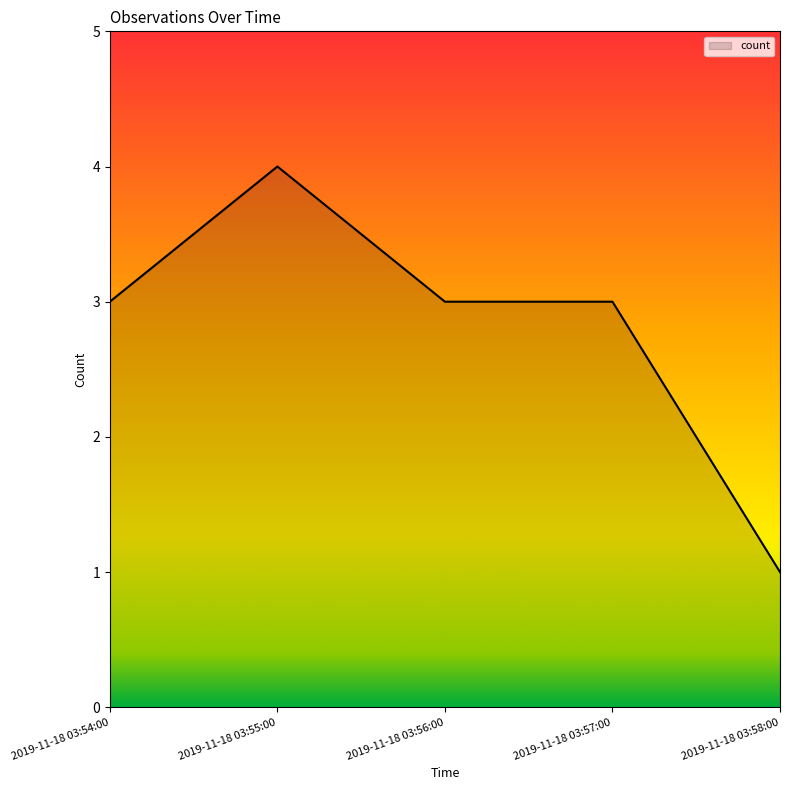

What is the difference between the second highest and minimum values?

2